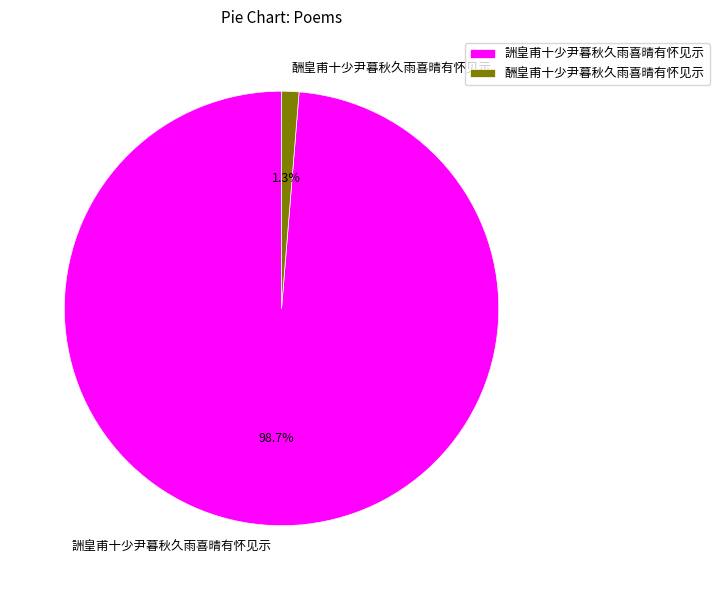

How many slices are in this pie chart?

2